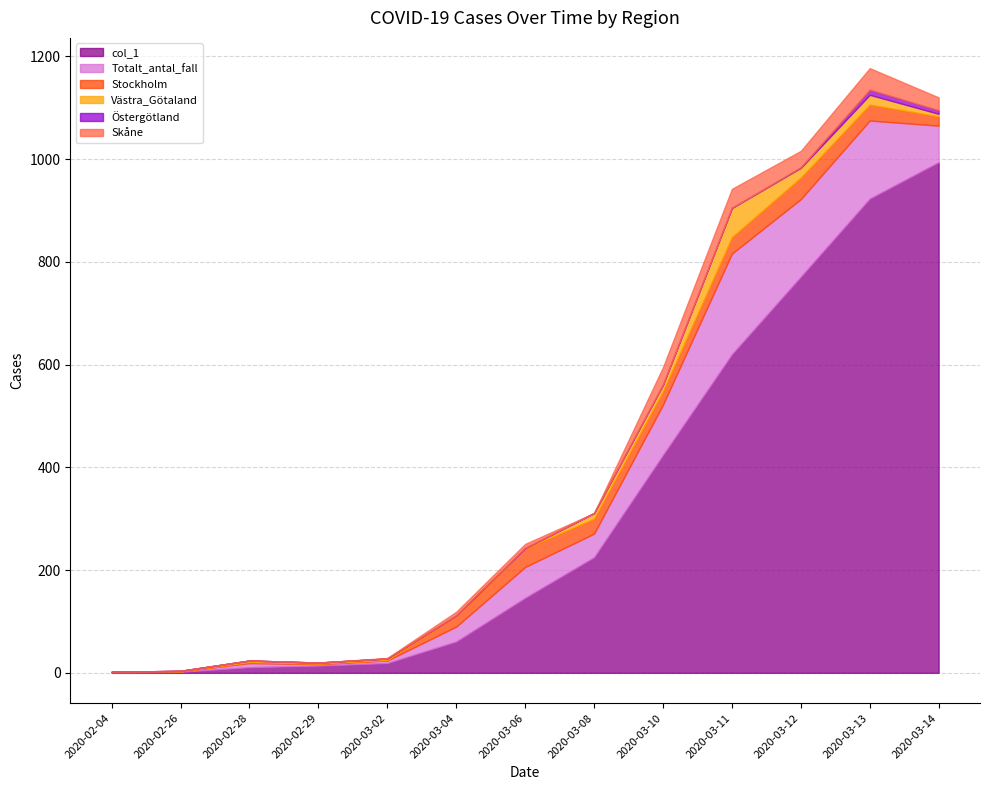

In Västra_Götaland, how many points are lower than both neighbors (excluding endpoints)?

1